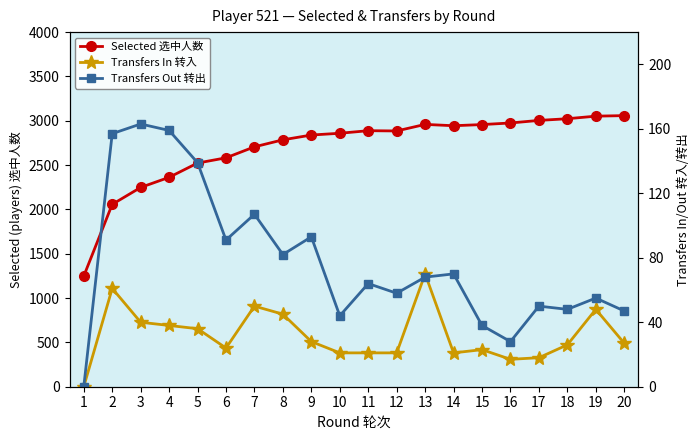

What is the average value of the Transfers In 转入 series?

32